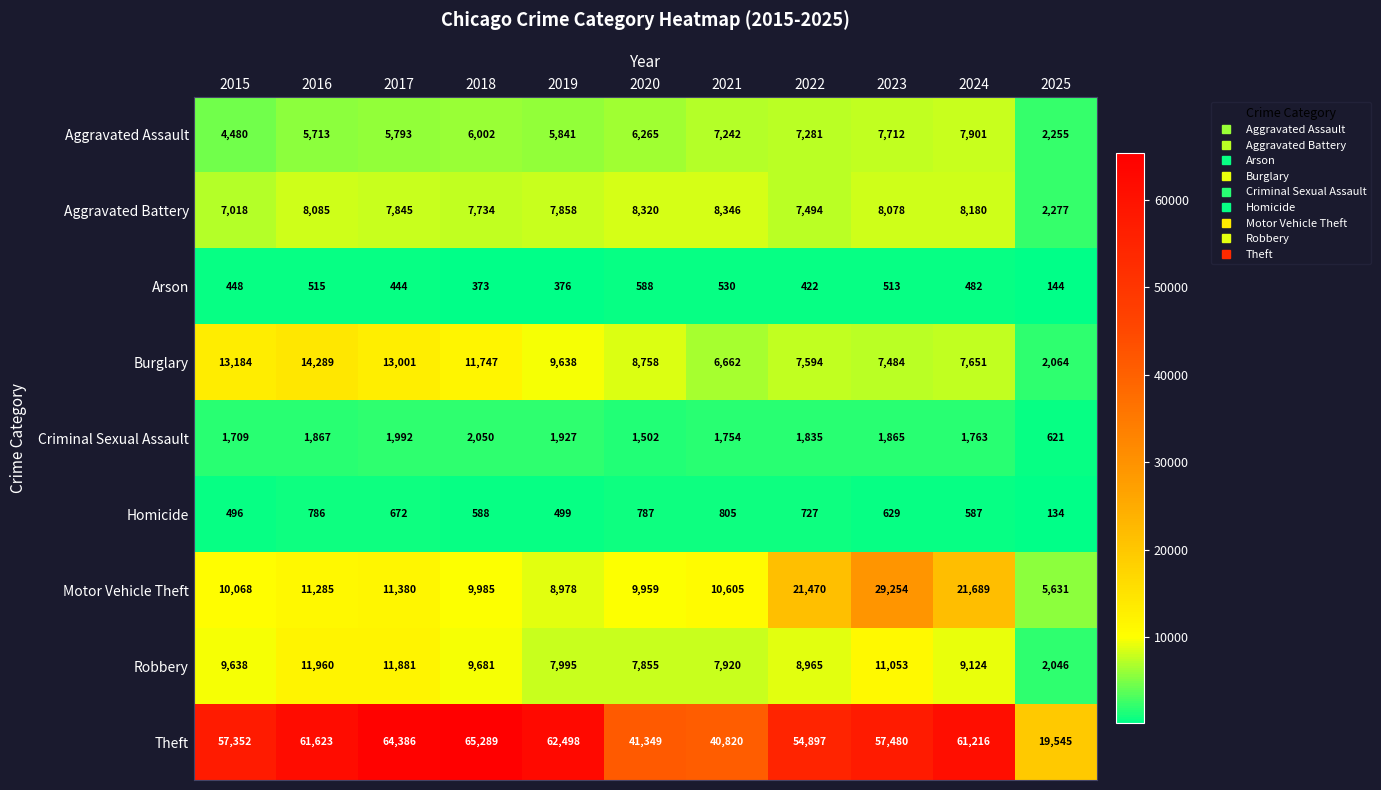

What is the spread (max minus min) of values at 2023?

56967